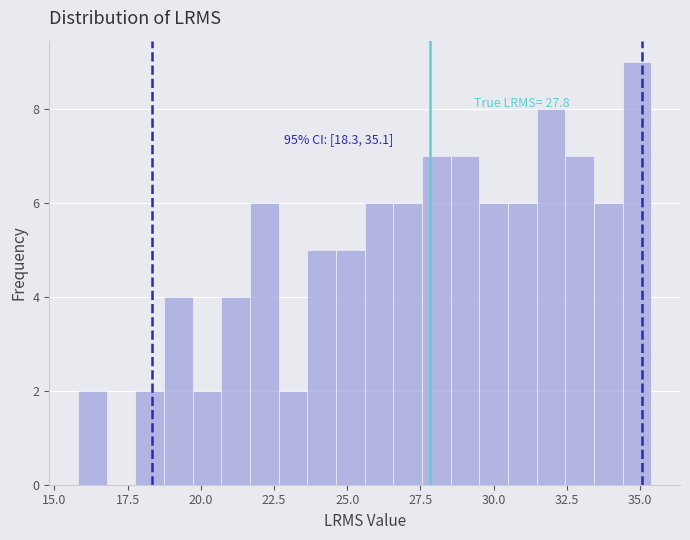

Read against the x-axis, roughly where is the centre of the tallest bar?

35.0